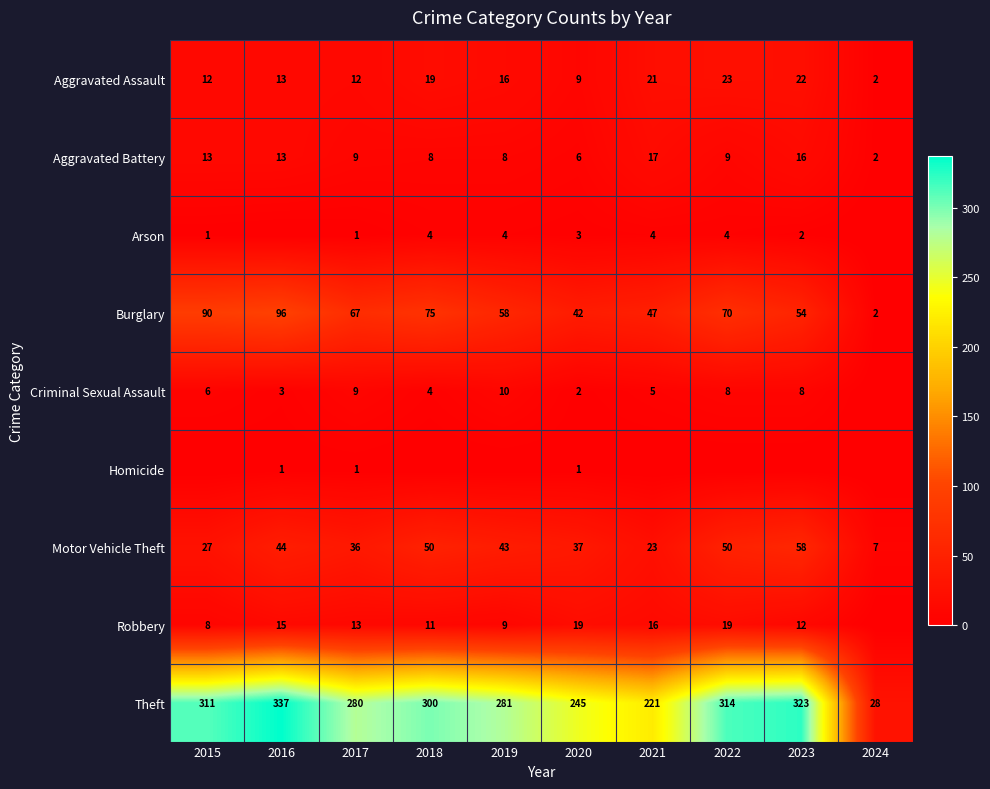

The Motor Vehicle Theft series shows 19 at 2017. True or false?

False